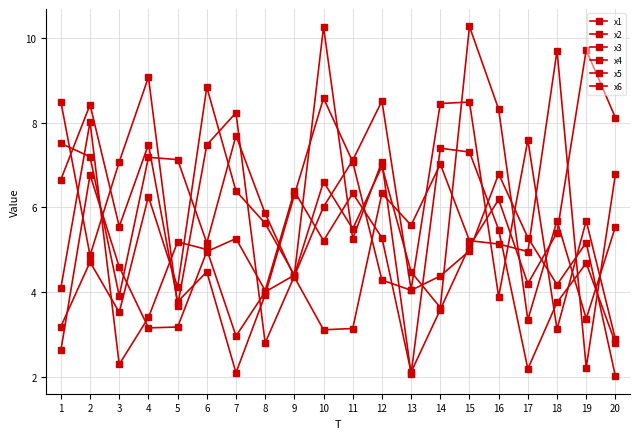

How many data points in x5 are less than 7?

10